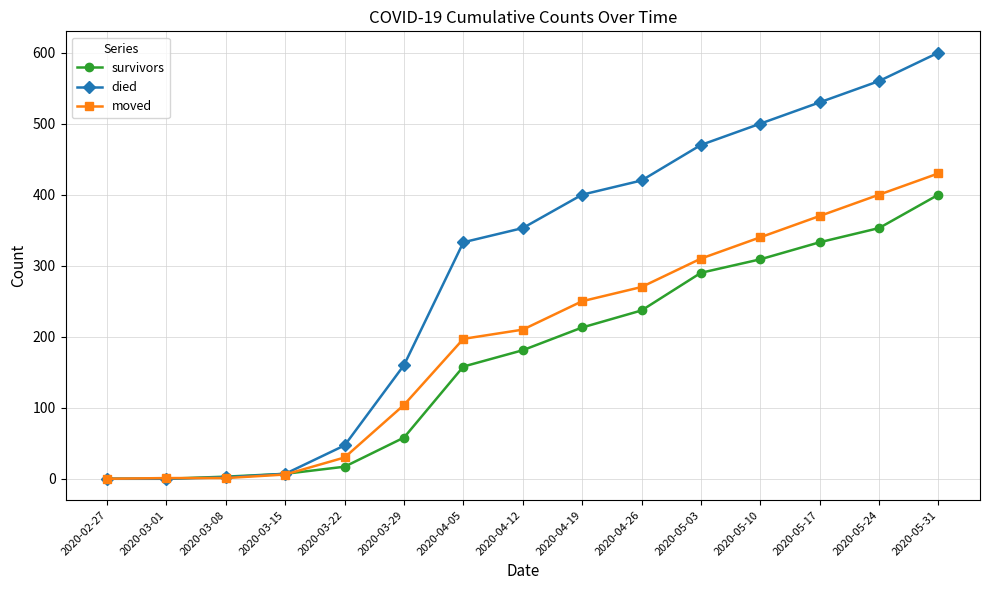

At which category is the sum across all series the highest?

2020-05-31